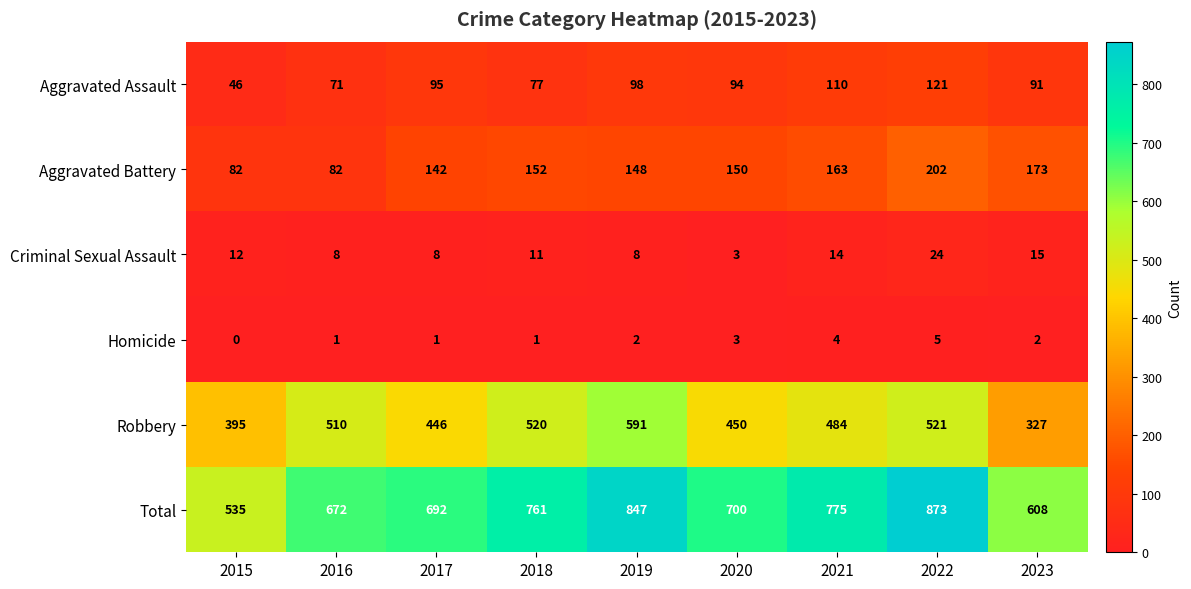

At how many categories does at least one series exceed 190?

9